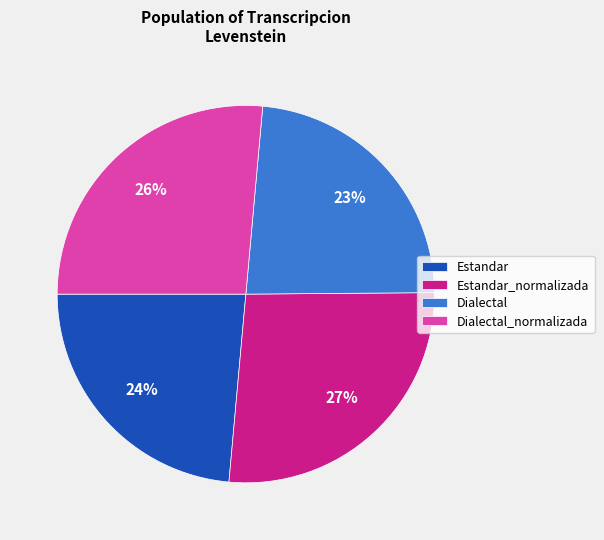

To the nearest percent, what is the average slice percentage?

25%